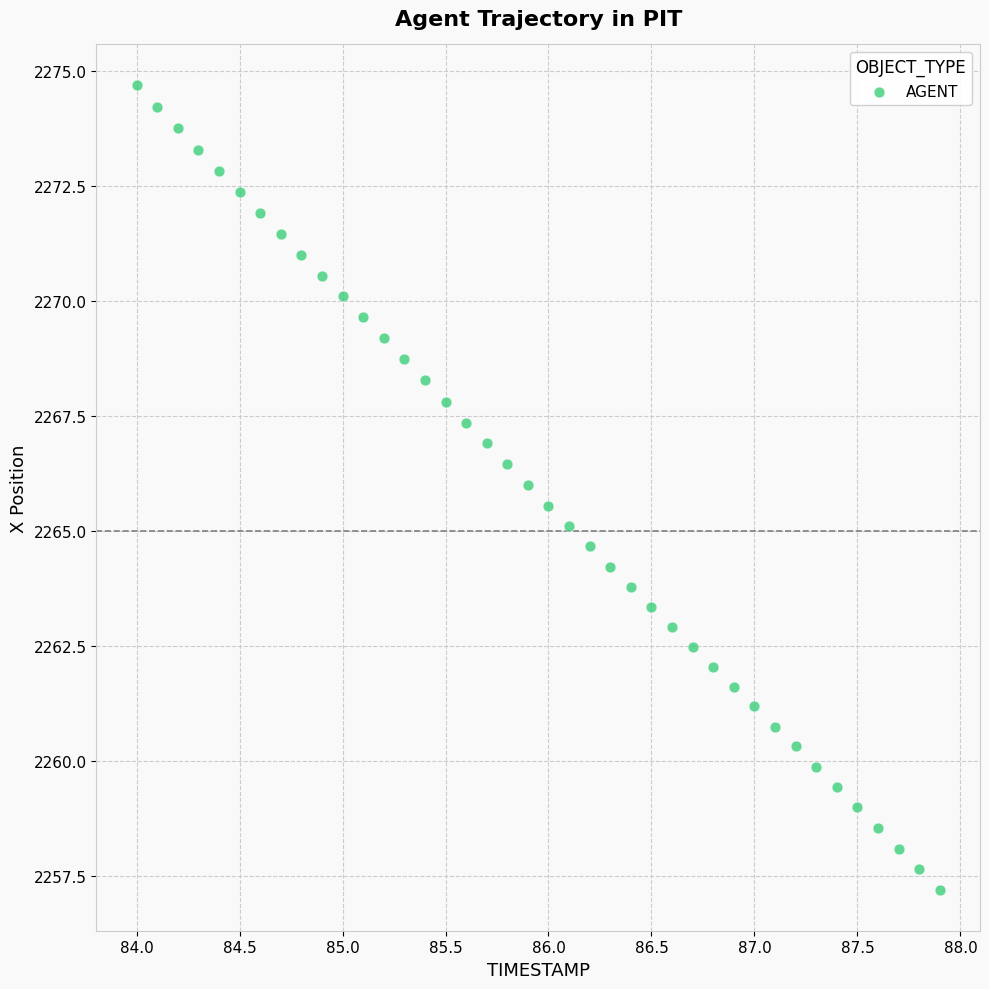

What is the range of Y values (max minus min)?

17.5